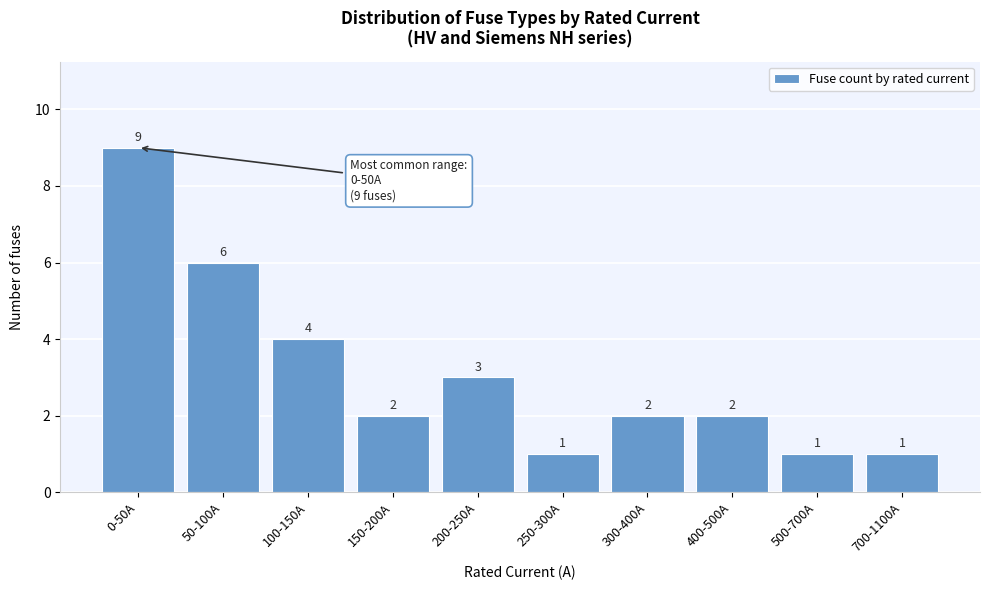

Reading left to right, extract all data points from this chart.

9	6	4	2	3	1	2	2	1	1